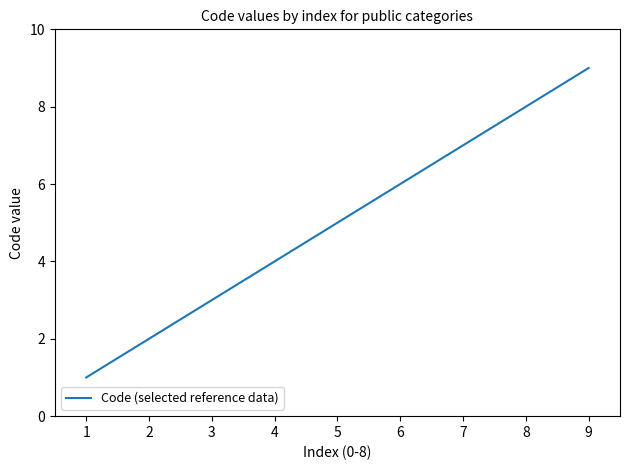

List the labels in order of value, smallest first.

1, 2, 3, 4, 5, 6, 7, 8, 9